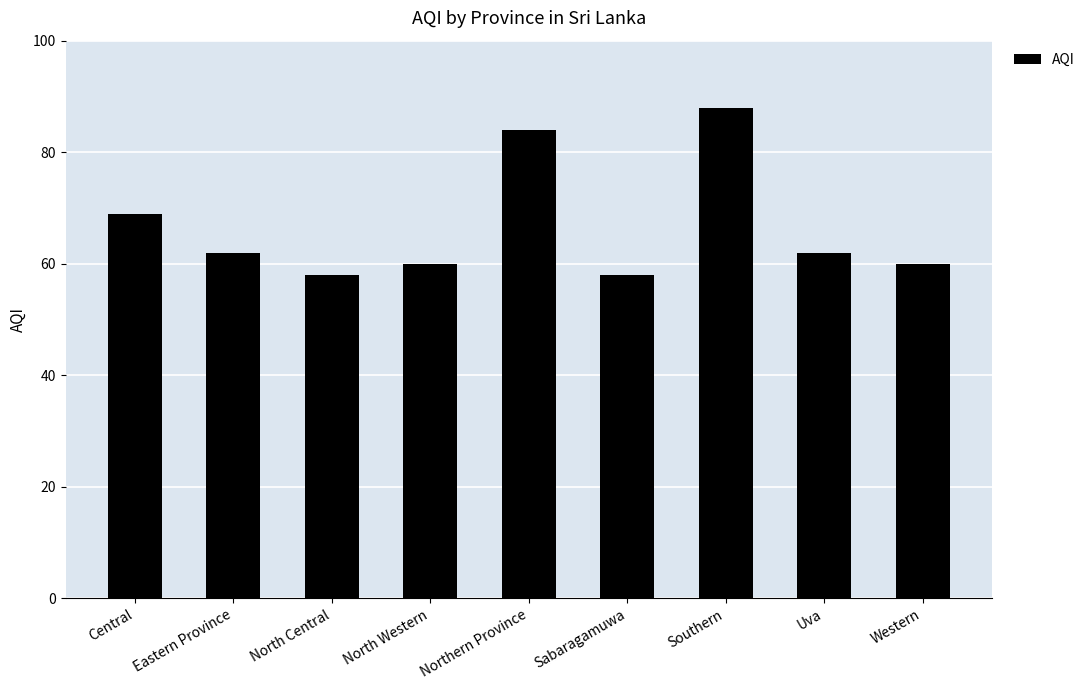

Where is the data nearest to the value 73?

Central